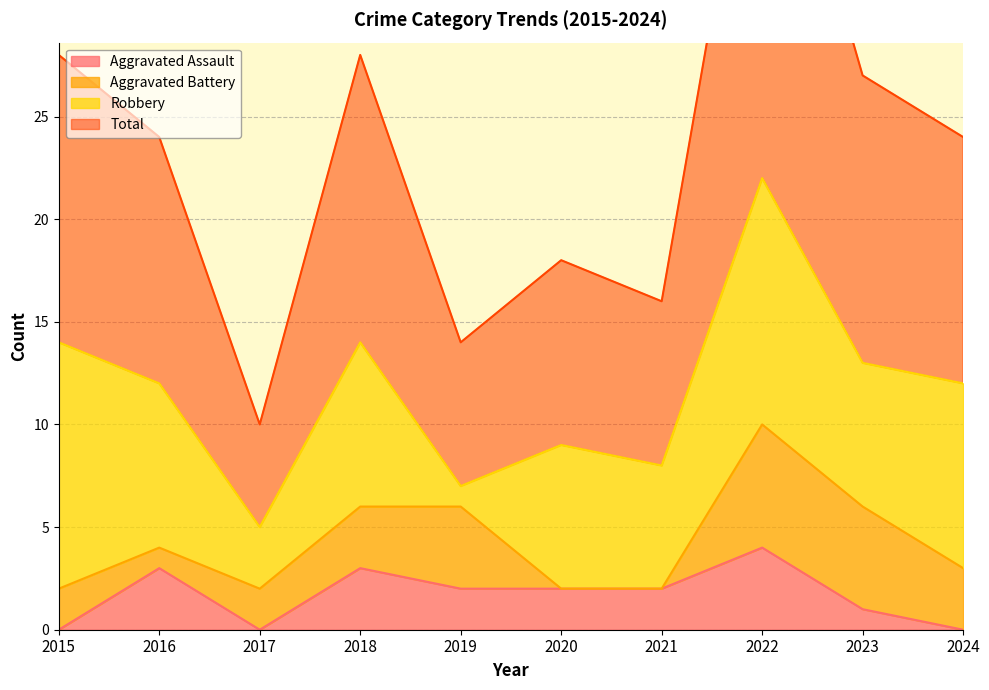

The value of Aggravated Assault at 2022 is 1. True or false?

False